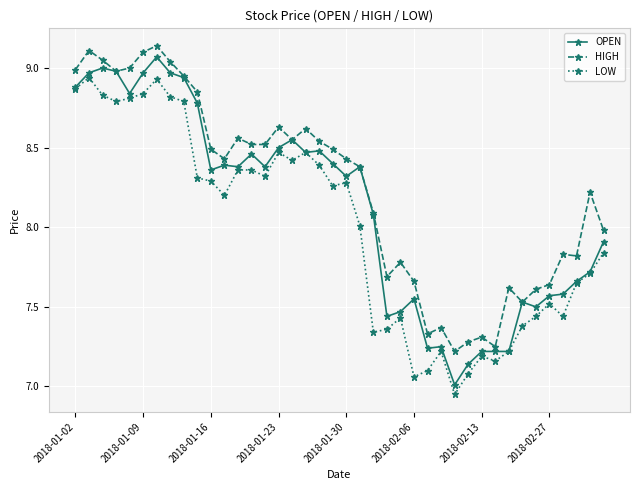

Rank the series by their average value, from lowest to highest.

LOW, OPEN, HIGH